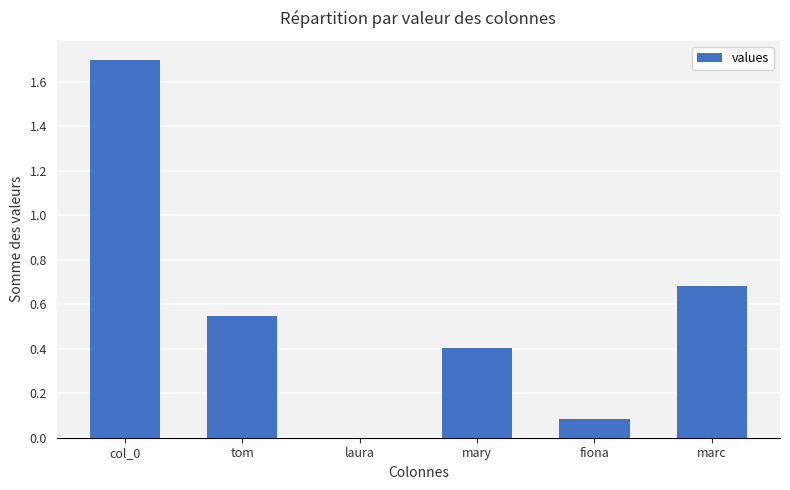

Which category has the highest value across all series?

col_0